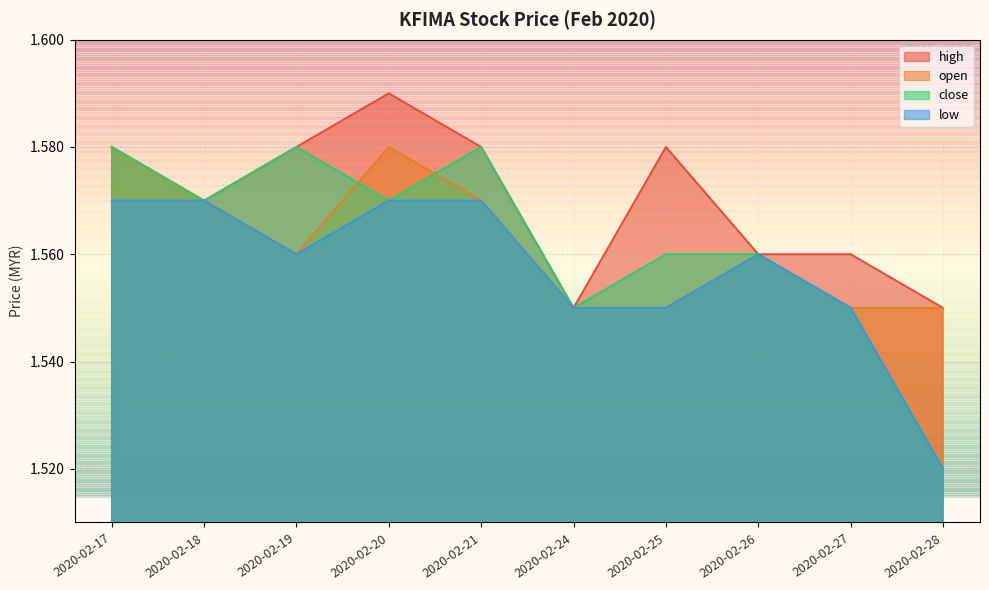

The open series shows 1.6 at 2020-02-21. True or false?

True